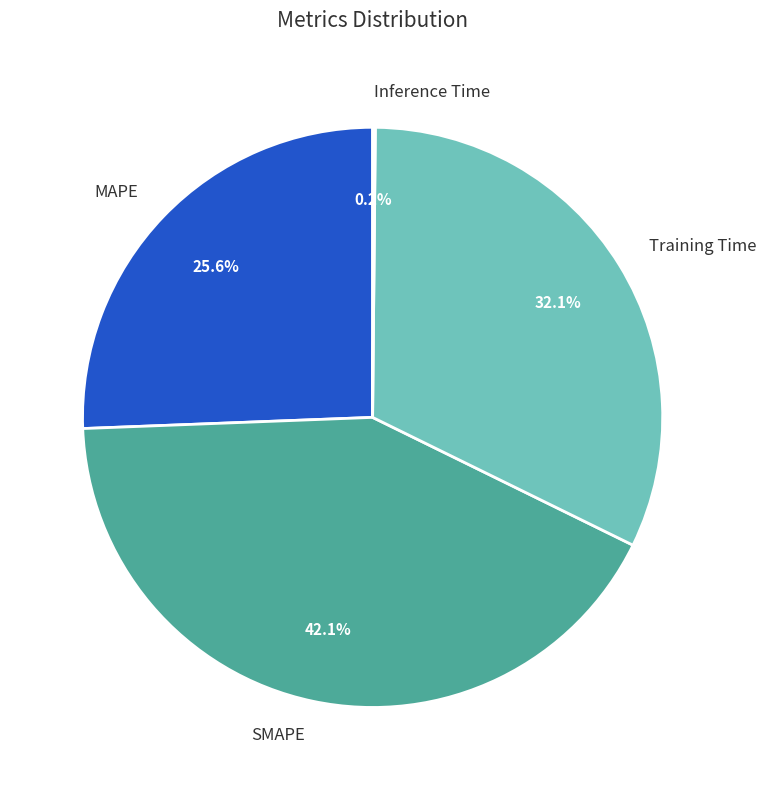

Is there a majority slice in this chart?

No